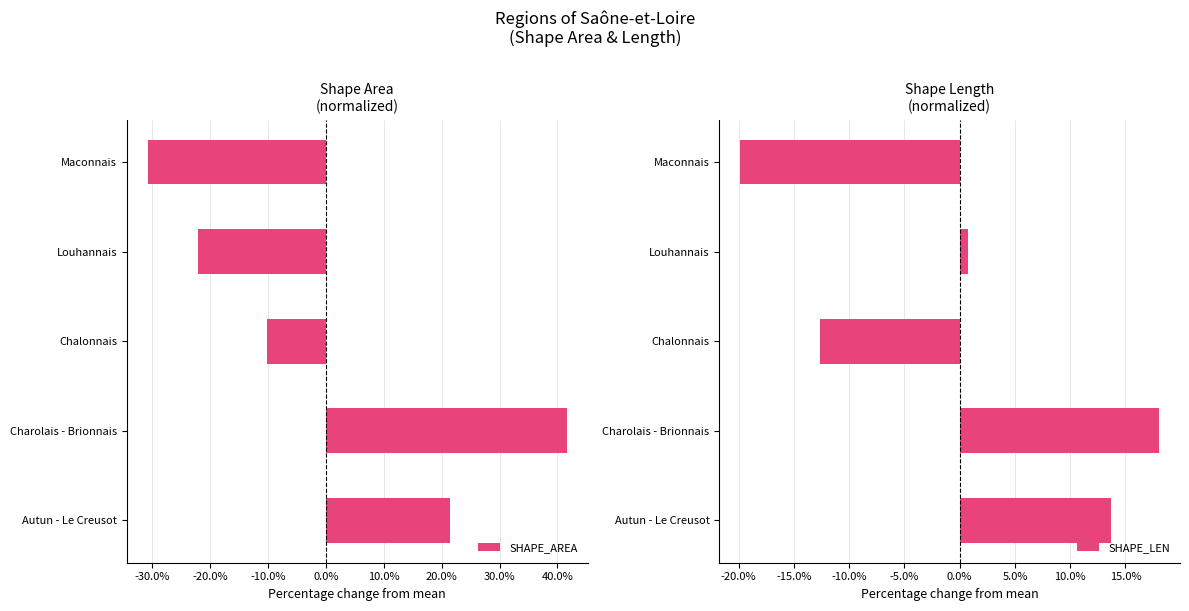

What is the difference between the SHAPE_AREA values at Maconnais and Chalonnais?

20.5